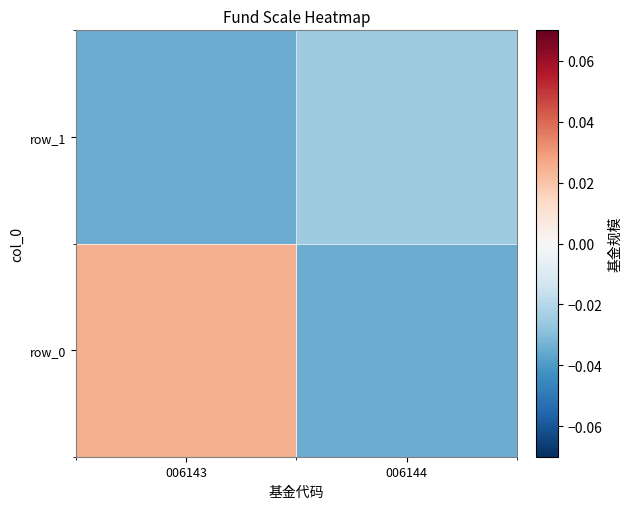

Which category has the highest value in the row_1 series?

006144